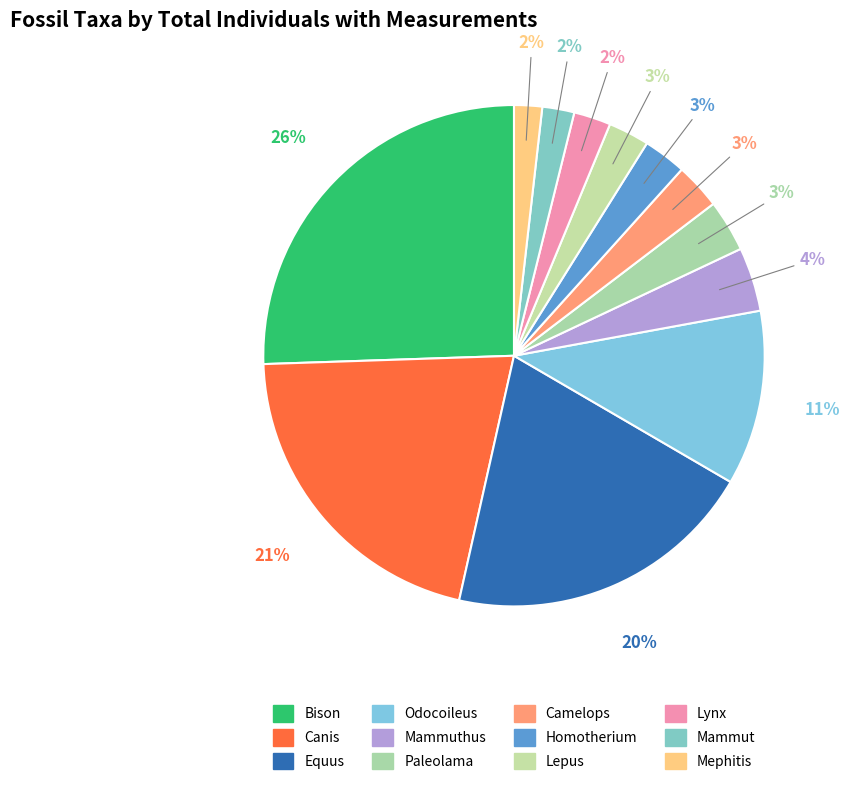

How many slices are in this pie chart?

12